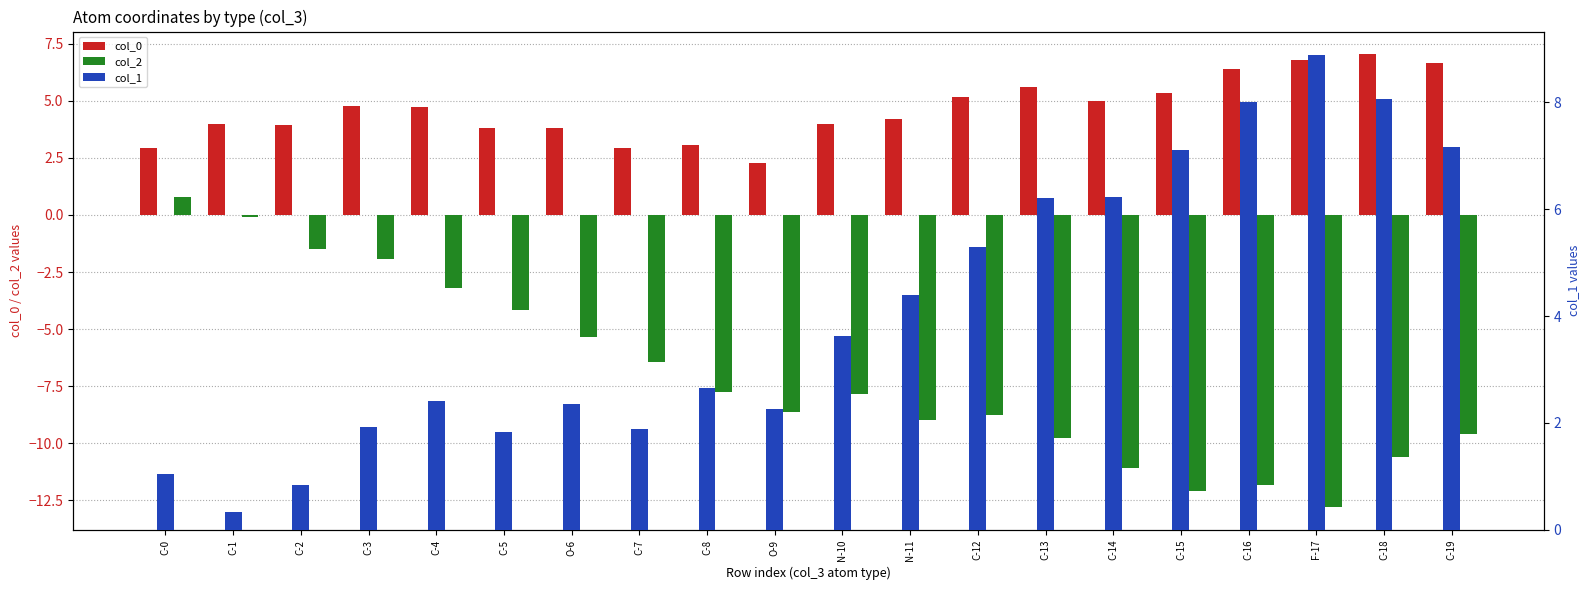

At how many categories does at least one series exceed -2?

20